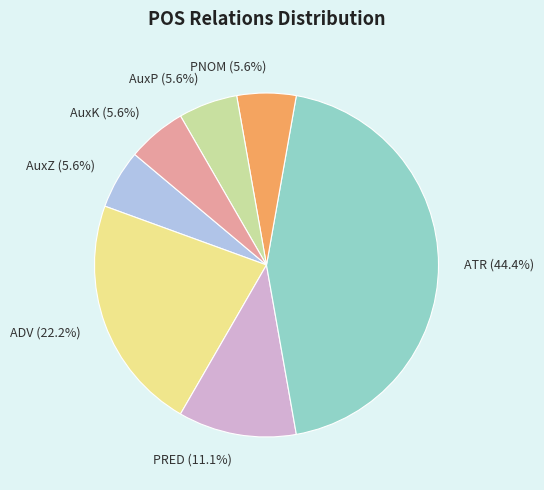

Count the number of slices in the pie.

7